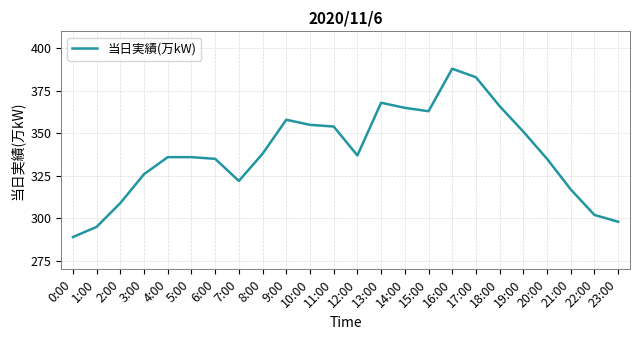

How many lines are shown in the chart?

1